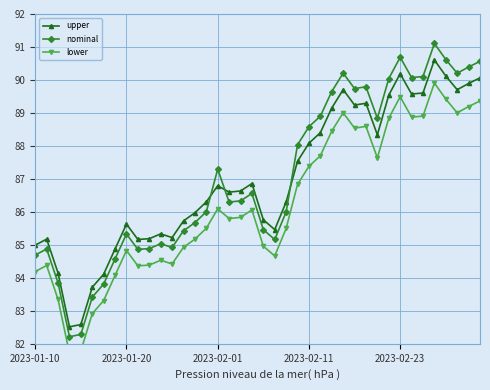

Reading left to right, list all the values displayed in this chart.

upper: 85.0	85.2	84.1	82.5	82.6	83.7	84.1	84.9	85.6	85.2	85.2	85.3	85.2	85.7	86.0	86.3	86.8	86.6	86.6	86.9	85.8	85.5	86.3	87.5	88.1	88.4	89.1	89.7	89.2	89.3	88.3	89.5	90.2	89.6	89.6	90.6	90.1	89.7	89.9	90.1
nominal: 84.7	84.9	83.8	82.2	82.3	83.4	83.8	84.6	85.3	84.9	84.9	85.0	84.9	85.4	85.7	86.0	87.3	86.3	86.3	86.6	85.5	85.2	86.0	88.0	88.6	88.9	89.6	90.2	89.7	89.8	88.8	90.0	90.7	90.1	90.1	91.1	90.6	90.2	90.4	90.6
lower: 84.2	84.4	83.3	81.7	81.8	82.9	83.3	84.1	84.8	84.4	84.4	84.5	84.4	84.9	85.2	85.5	86.1	85.8	85.8	86.1	85.0	84.7	85.5	86.8	87.4	87.7	88.4	89.0	88.5	88.6	87.6	88.8	89.5	88.9	88.9	89.9	89.4	89.0	89.2	89.4